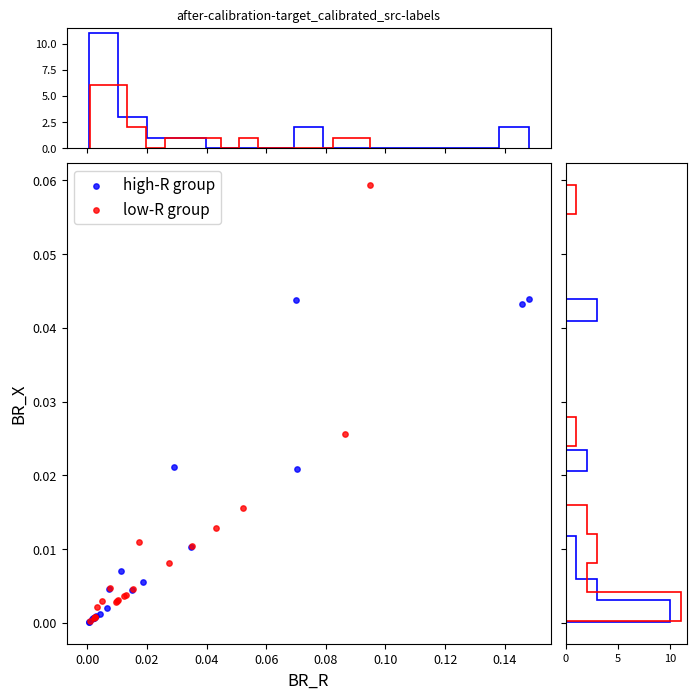

Which series has the largest Y range (max minus min)?

low-R group